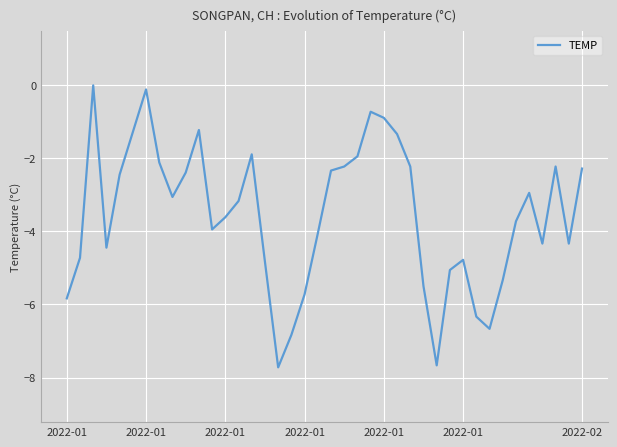

How many lines are shown in the chart?

1